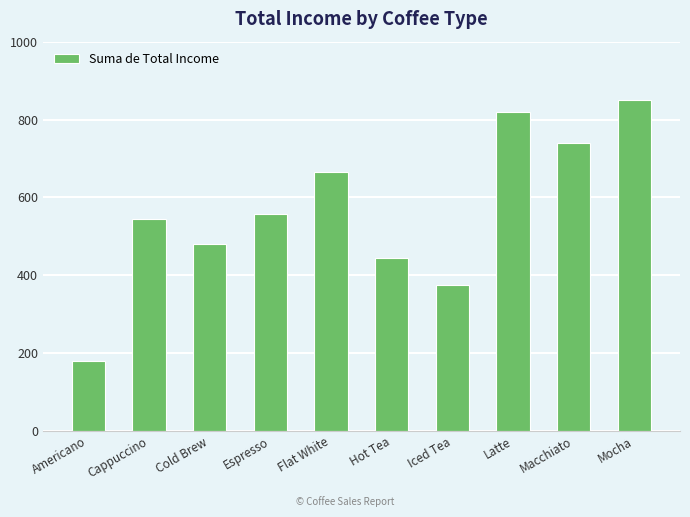

Does the chart contain stacked bars?

No